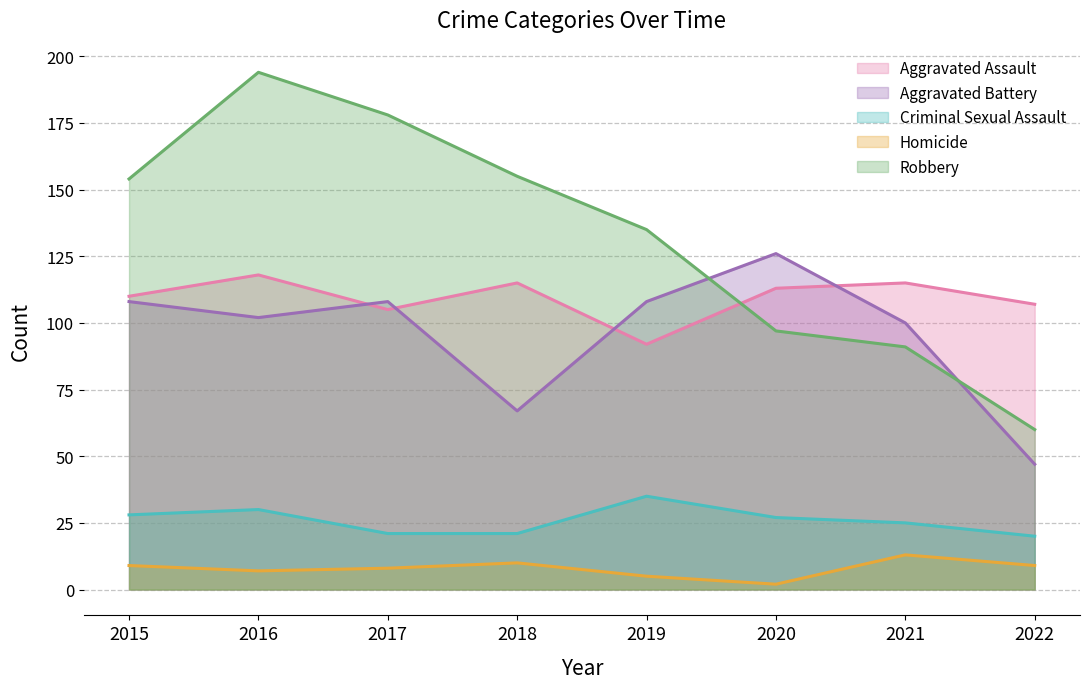

Reading left to right, list all the values displayed in this chart.

Aggravated Assault: 2015=110	2016=118	2017=105	2018=115	2019=92	2020=113	2021=115	2022=107
Aggravated Battery: 2015=108	2016=102	2017=108	2018=67	2019=108	2020=126	2021=100	2022=47
Criminal Sexual Assault: 2015=28	2016=30	2017=21	2018=21	2019=35	2020=27	2021=25	2022=20
Homicide: 2015=9	2016=7	2017=8	2018=10	2019=5	2020=2	2021=13	2022=9
Robbery: 2015=154	2016=194	2017=178	2018=155	2019=135	2020=97	2021=91	2022=60